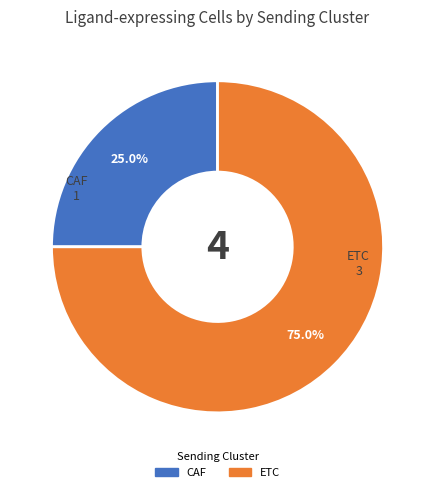

To the nearest percent, what is the difference between the ETC and CAF slice percentages?

50%